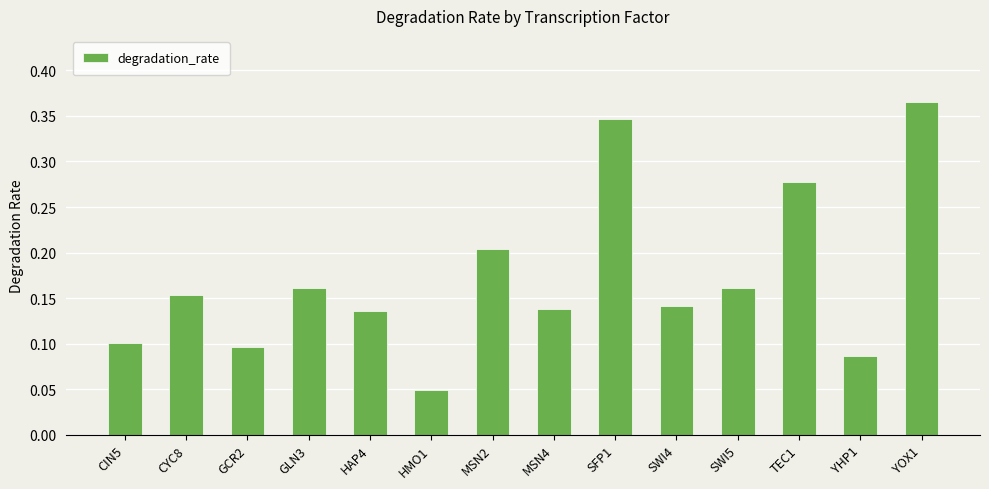

Count the values in the range 0 to 1.

14